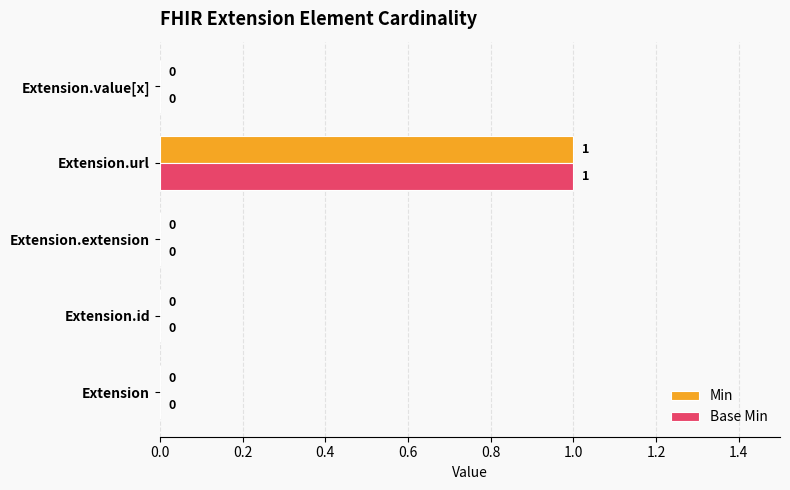

At which category is the sum across all series the highest?

Extension.url